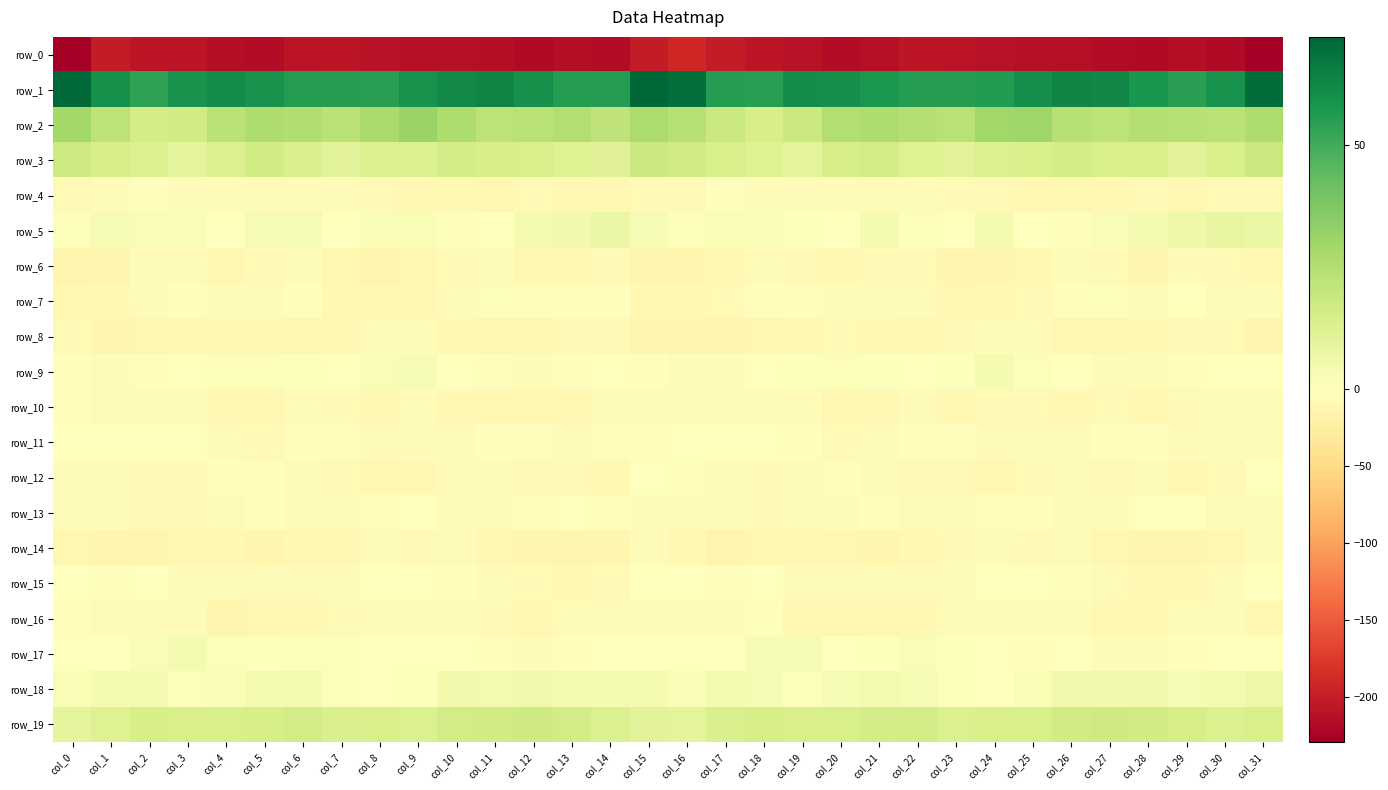

Rank the series by their maximum value, from lowest to highest.

row_0, row_6, row_8, row_14, row_10, row_4, row_16, row_15, row_13, row_12, row_11, row_7, row_9, row_17, row_18, row_5, row_19, row_3, row_2, row_1